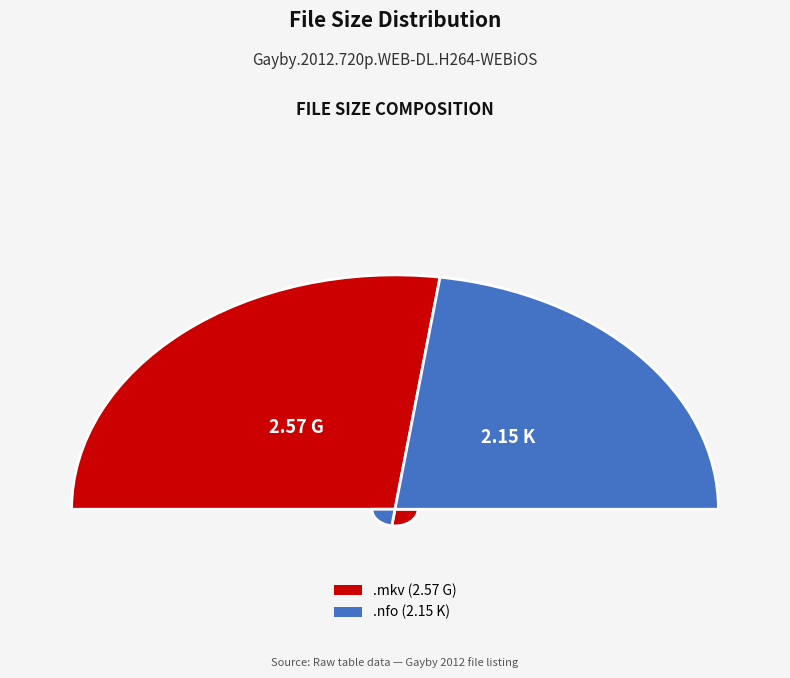

What percentage is NOT represented by Gayby.2012.720p.WEB-DL.H264-WEBiOS.nfo?

54.4%